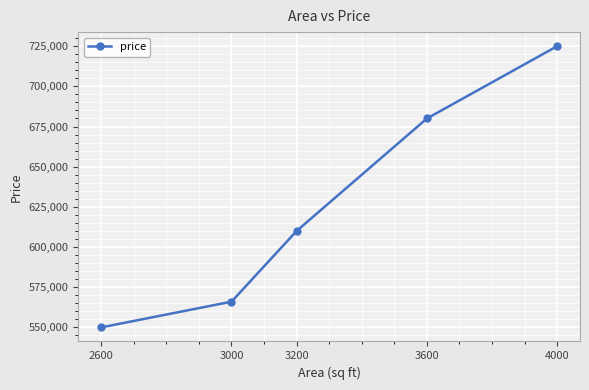

What is the approximate value at 2600, to the nearest 50?

550000